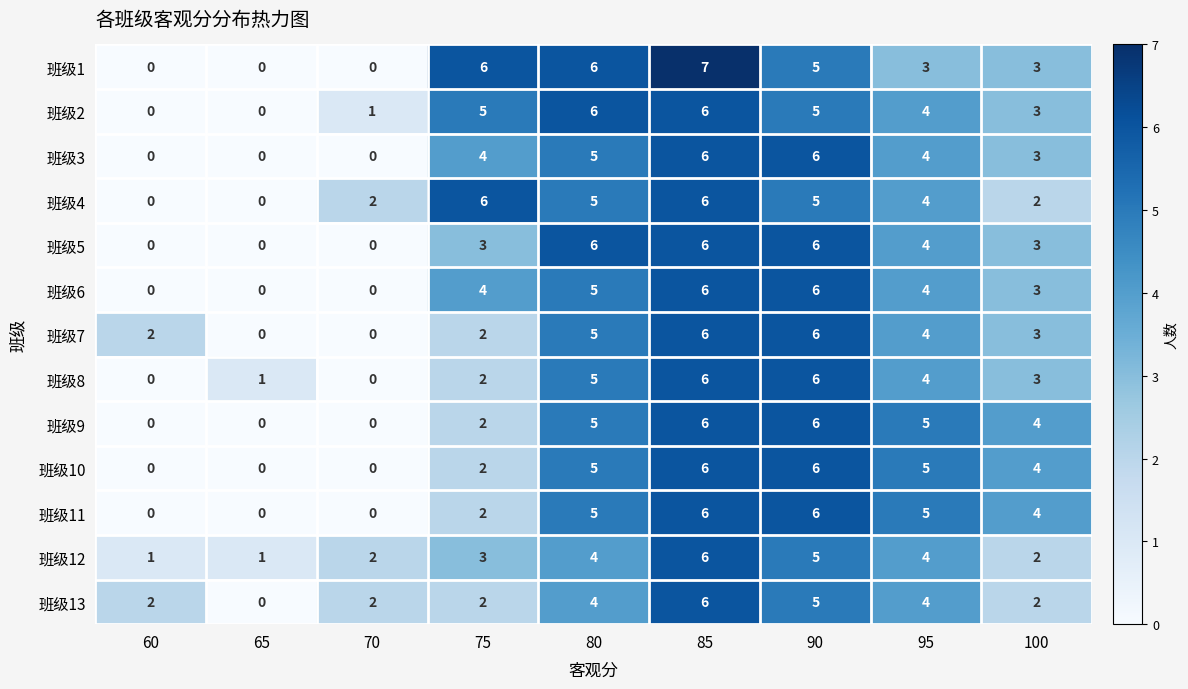

How many distinct data groups are displayed?

13